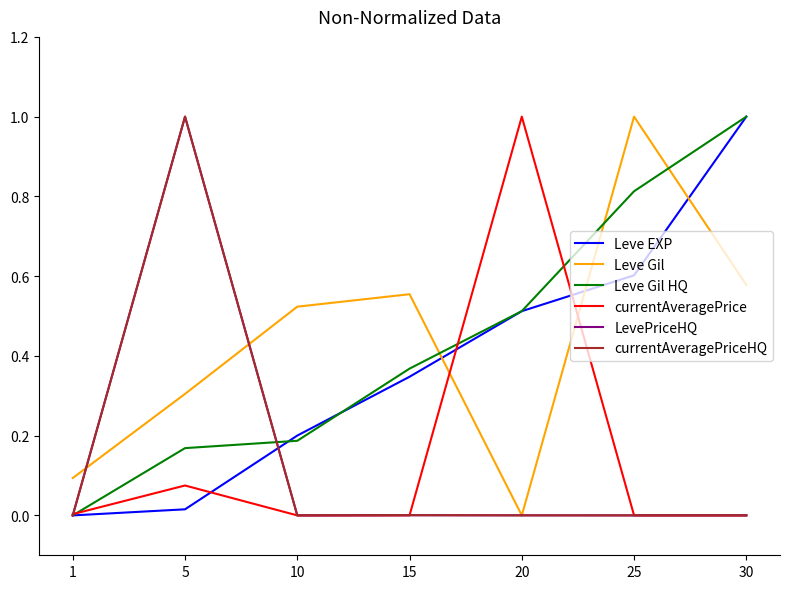

The value of Leve EXP at 25 is 0.9. True or false?

False